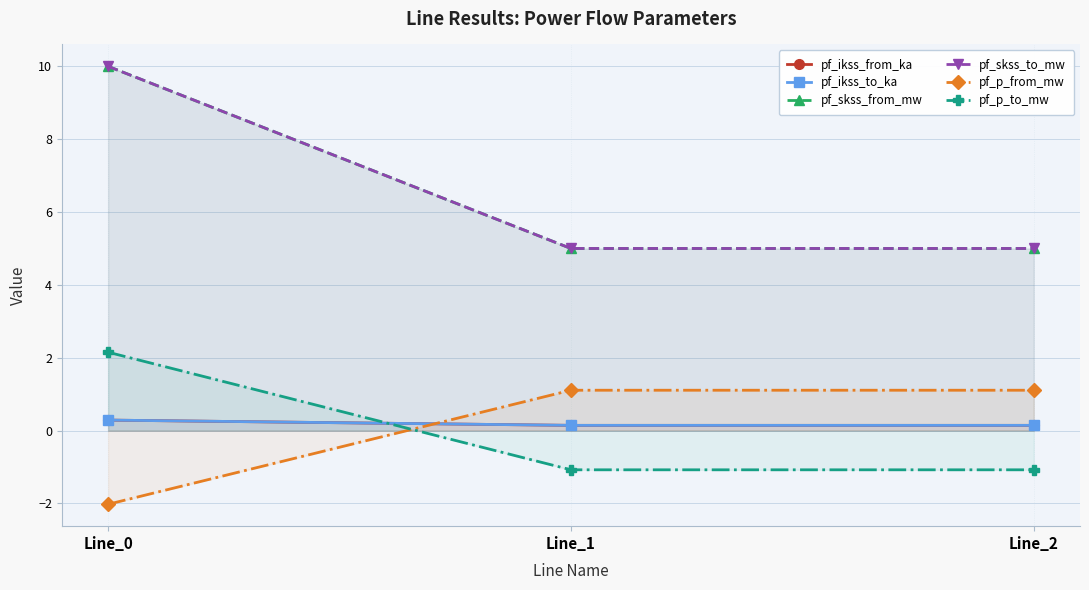

What is the minimum value for pf_skss_to_mw?

5.0